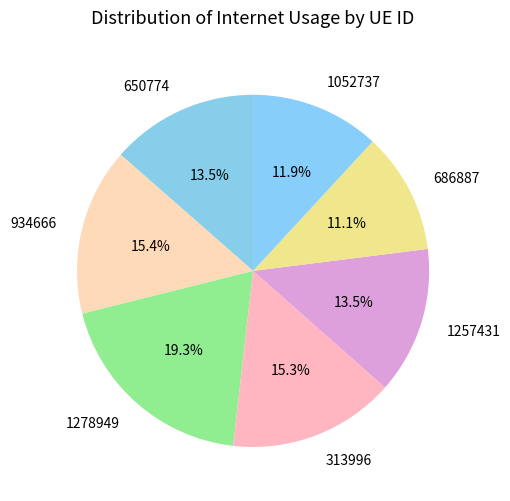

True or false: 1257431 accounts for 5% of the total.

False